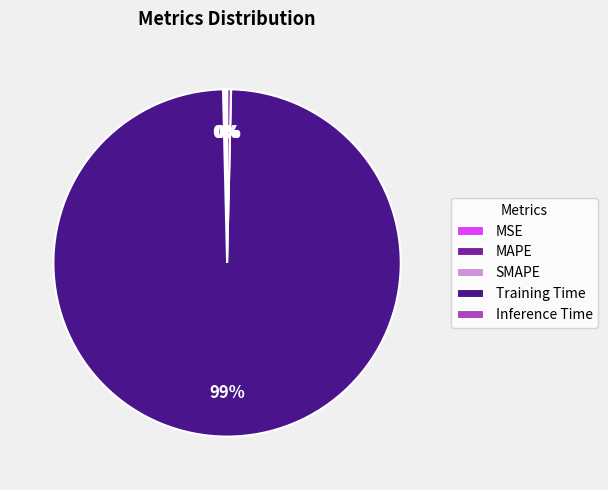

What is the largest slice in the pie chart?

Training Time